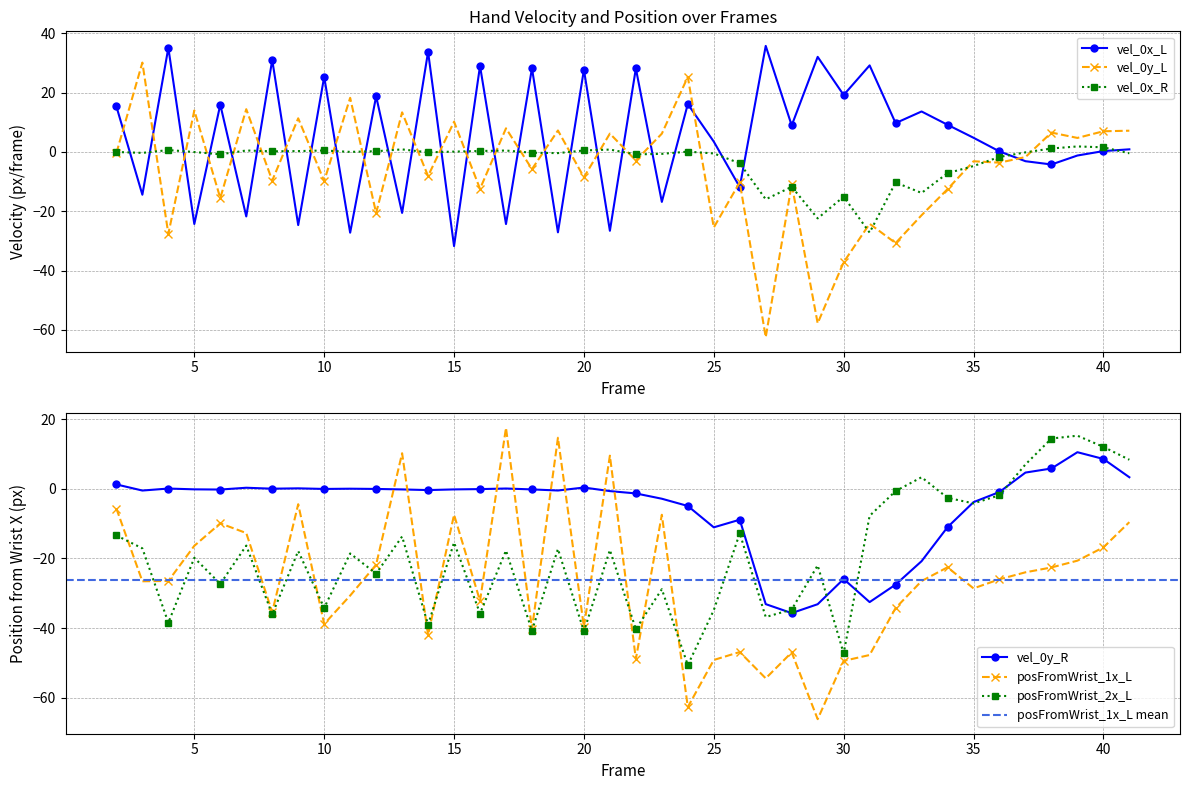

Reading left to right, extract all data points from this chart.

vel_0x_L: 15.3	-14.4	35.1	-24.3	15.9	-21.8	31.0	-24.7	25.3	-27.2	18.7	-20.6	33.7	-31.7	28.9	-24.3	28.2	-27.1	27.7	-26.6	28.1	-16.8	16.1	3.5	-11.8	35.7	8.9	32.0	19.2	29.1	9.7	13.6	9.1	4.8	0.2	-3.1	-4.2	-1.2	0.3	0.9
vel_0y_L: -0.4	30.1	-27.6	13.9	-15.6	14.4	-9.6	11.3	-9.8	18.2	-20.6	13.3	-8.1	10.2	-12.5	7.9	-5.8	7.2	-8.6	6.2	-2.9	6.1	25.3	-25.5	-10.2	-62.4	-10.9	-57.7	-37.2	-24.2	-30.7	-21.3	-12.6	-3.2	-3.6	-1.7	6.5	4.7	6.9	7.1
vel_0x_R: -0.0	-0.3	0.6	-0.0	-0.8	0.5	0.2	0.3	0.5	0.0	0.2	0.8	-0.2	0.1	0.3	0.5	-0.3	-0.4	0.5	0.8	-0.8	-0.7	0.1	-0.5	-3.8	-16.0	-11.8	-22.4	-15.1	-27.2	-10.3	-13.8	-7.2	-4.8	-1.7	-0.2	1.1	1.8	1.5	-0.5
vel_0y_R: 1.3	-0.5	0.1	-0.1	-0.2	0.3	0.1	0.2	-0.0	0.1	-0.0	-0.2	-0.3	-0.1	-0.1	0.1	-0.1	-0.5	0.4	-0.6	-1.3	-2.8	-4.9	-11.0	-8.9	-33.1	-35.7	-33.1	-25.9	-32.5	-27.5	-20.8	-11.0	-3.8	-0.9	4.7	5.9	10.5	8.6	3.3
posFromWrist_1x_L: -5.7	-26.6	-26.5	-16.4	-9.9	-12.7	-35.4	-4.4	-38.8	-30.7	-21.8	10.3	-42.0	-7.4	-32.2	17.5	-40.2	14.7	-39.7	9.5	-48.9	-7.4	-62.7	-49.2	-46.9	-54.5	-47.0	-66.2	-49.4	-47.7	-34.3	-26.5	-22.5	-28.6	-26.0	-24.0	-22.6	-20.6	-16.8	-9.6
posFromWrist_2x_L: -13.4	-17.1	-38.5	-19.8	-27.3	-16.3	-36.1	-17.9	-34.2	-18.6	-24.4	-13.7	-39.0	-15.4	-35.8	-17.7	-40.8	-17.3	-41.0	-17.6	-40.3	-28.8	-50.6	-34.9	-12.8	-36.8	-34.7	-22.0	-47.3	-7.7	-0.6	3.3	-2.6	-4.2	-1.8	7.0	14.5	15.3	12.1	8.4